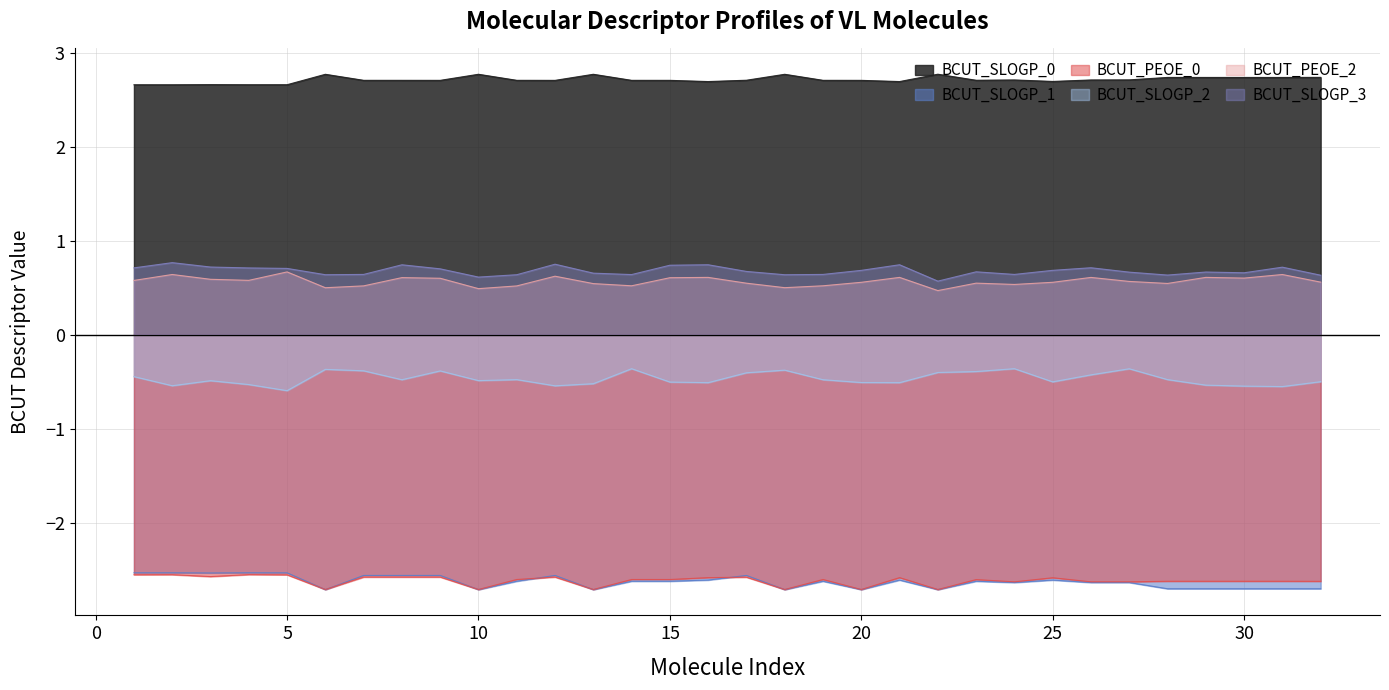

True or false: BCUT_SLOGP_1 and BCUT_PEOE_2 intersect in this chart.

False